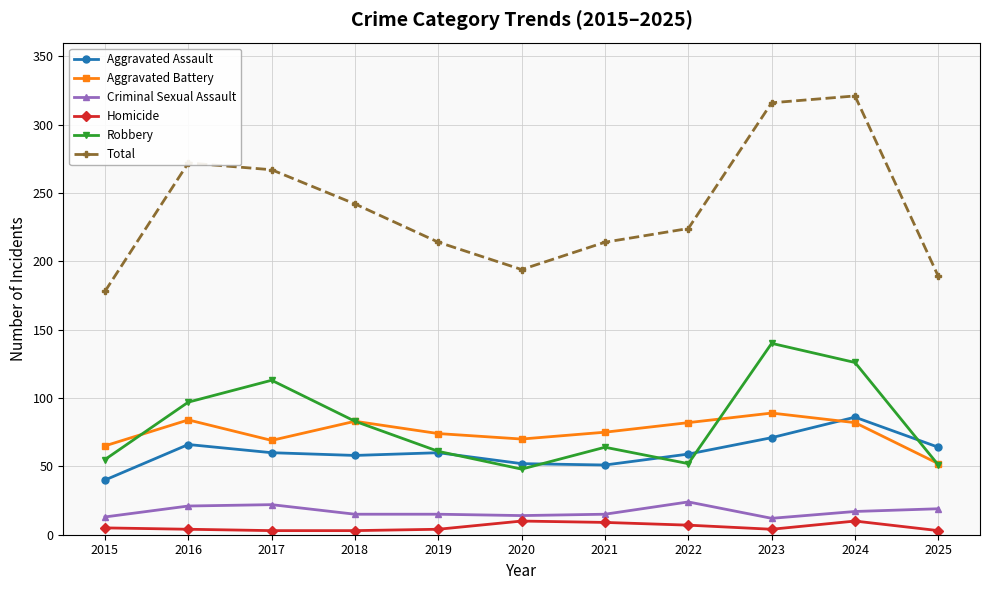

What are all the series names shown in the legend?

Aggravated Assault, Aggravated Battery, Criminal Sexual Assault, Homicide, Robbery, Total